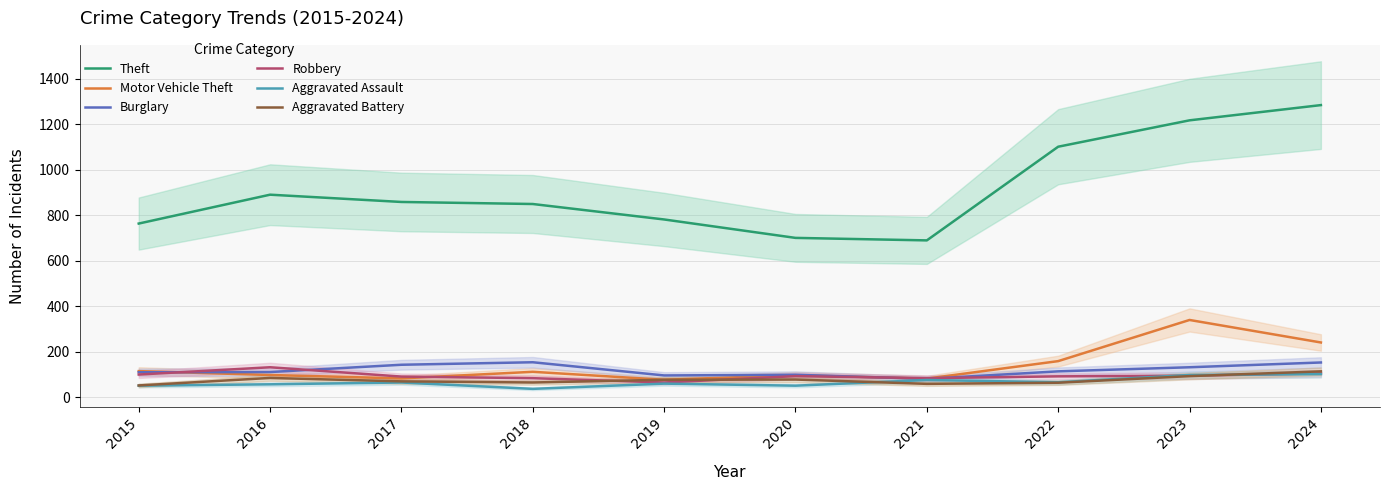

What is the total value across all series at 2023?

1976